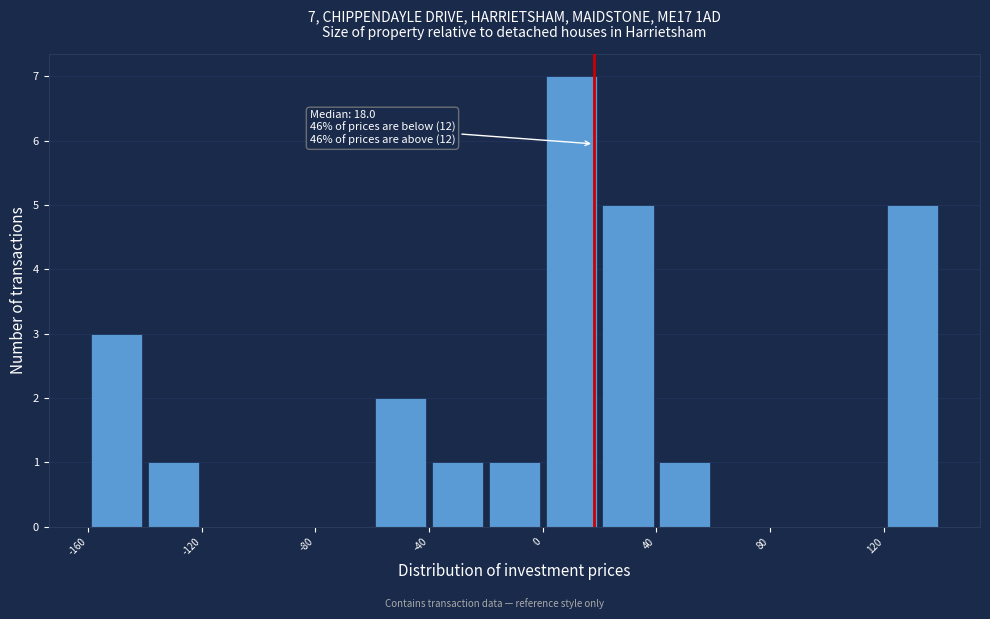

Over which range of the x-axis is the bar tallest?

0 to 20